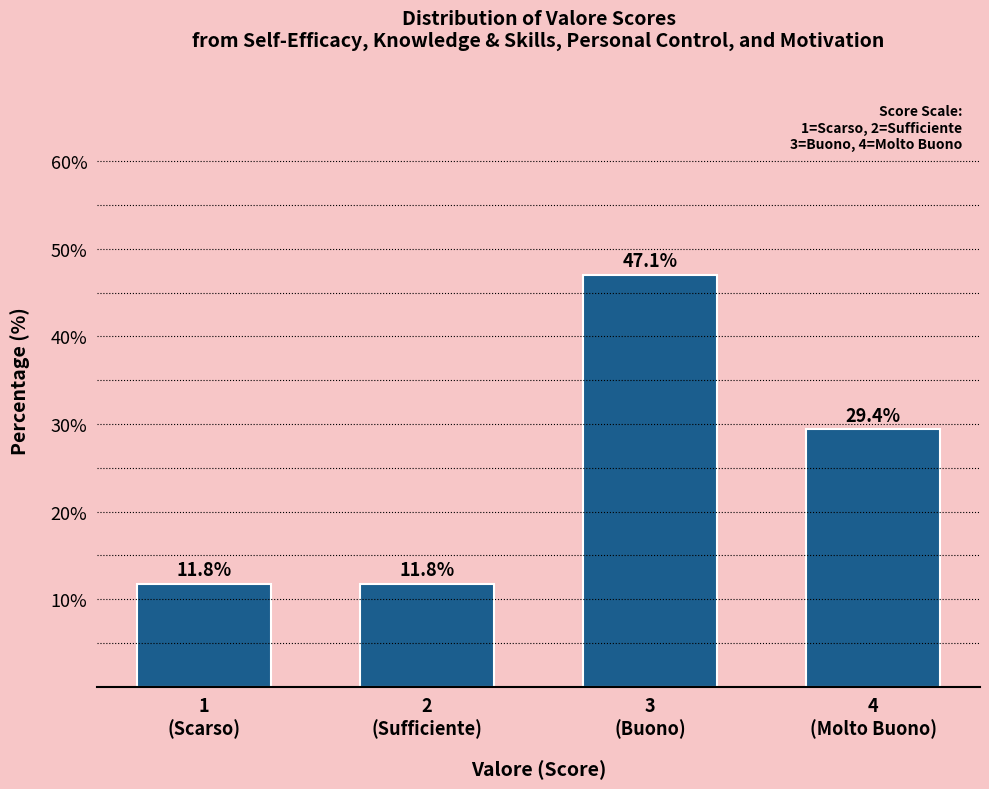

Reading left to right, transcribe all the data shown in this chart.

11.8	11.8	47.1	29.4